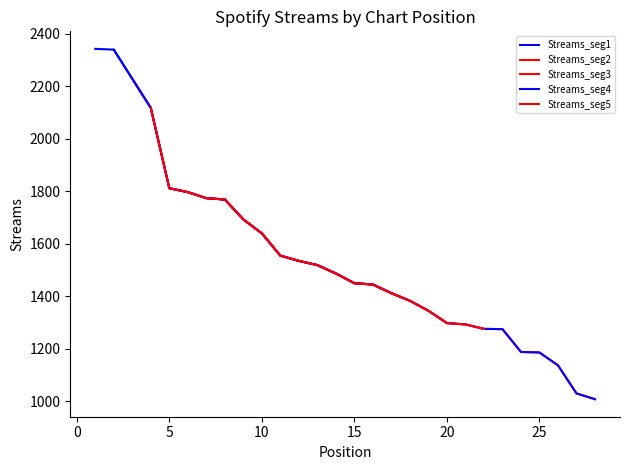

The value at 1 is 2343. True or false?

True